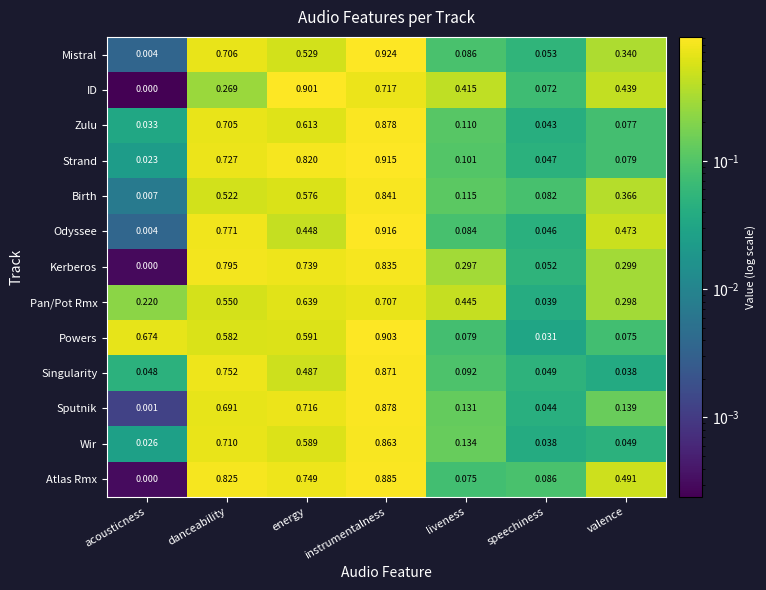

At which category does the chart reach its minimum across all series?

acousticness